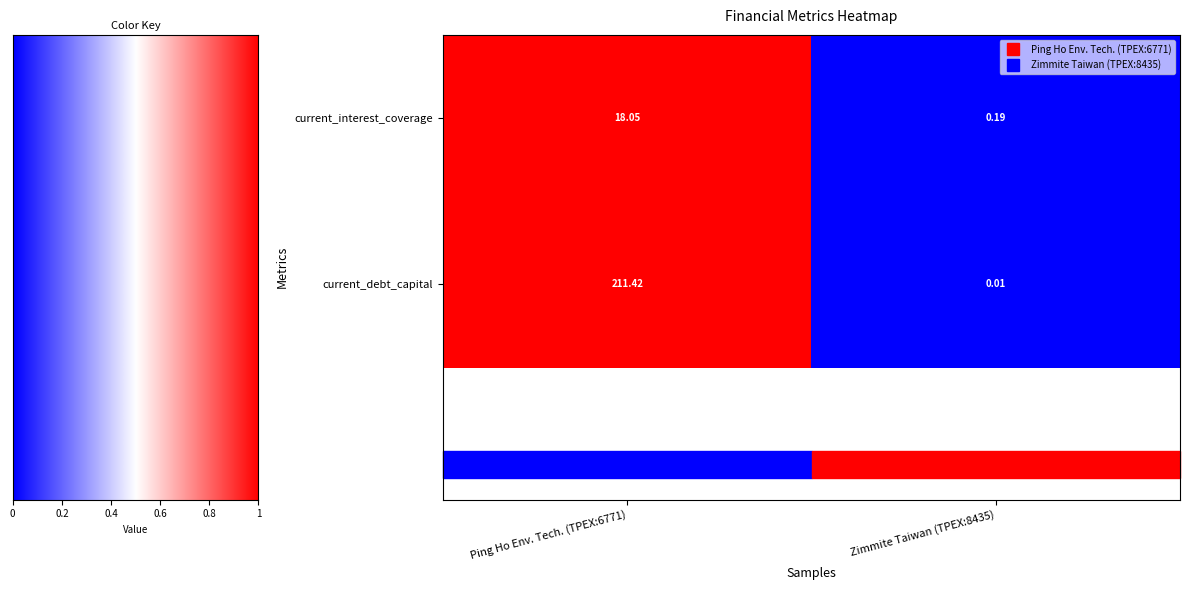

Which series has the largest total across all categories?

current_debt_capital